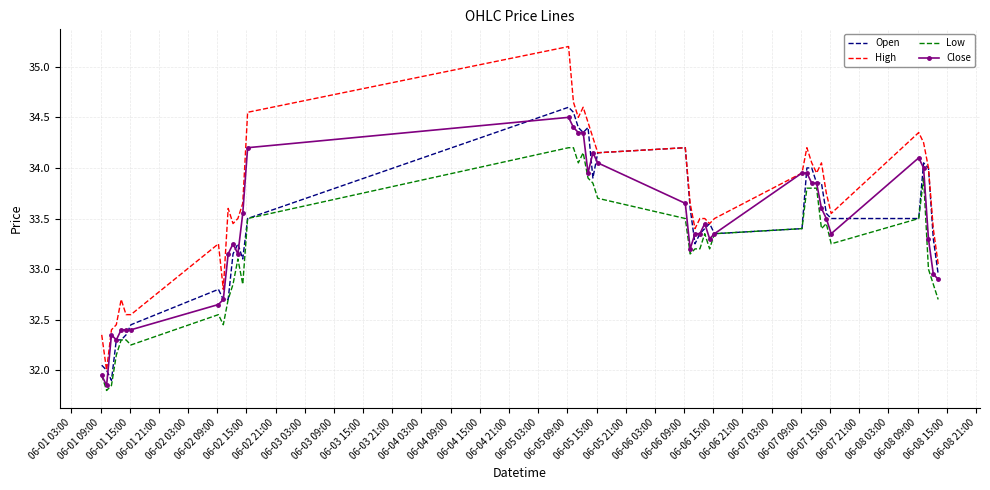

What is the maximum value shown in the chart?

35.2